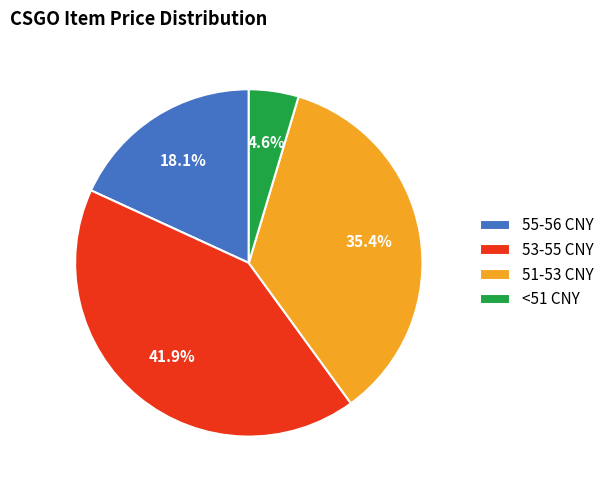

How many segments does this pie chart have?

4